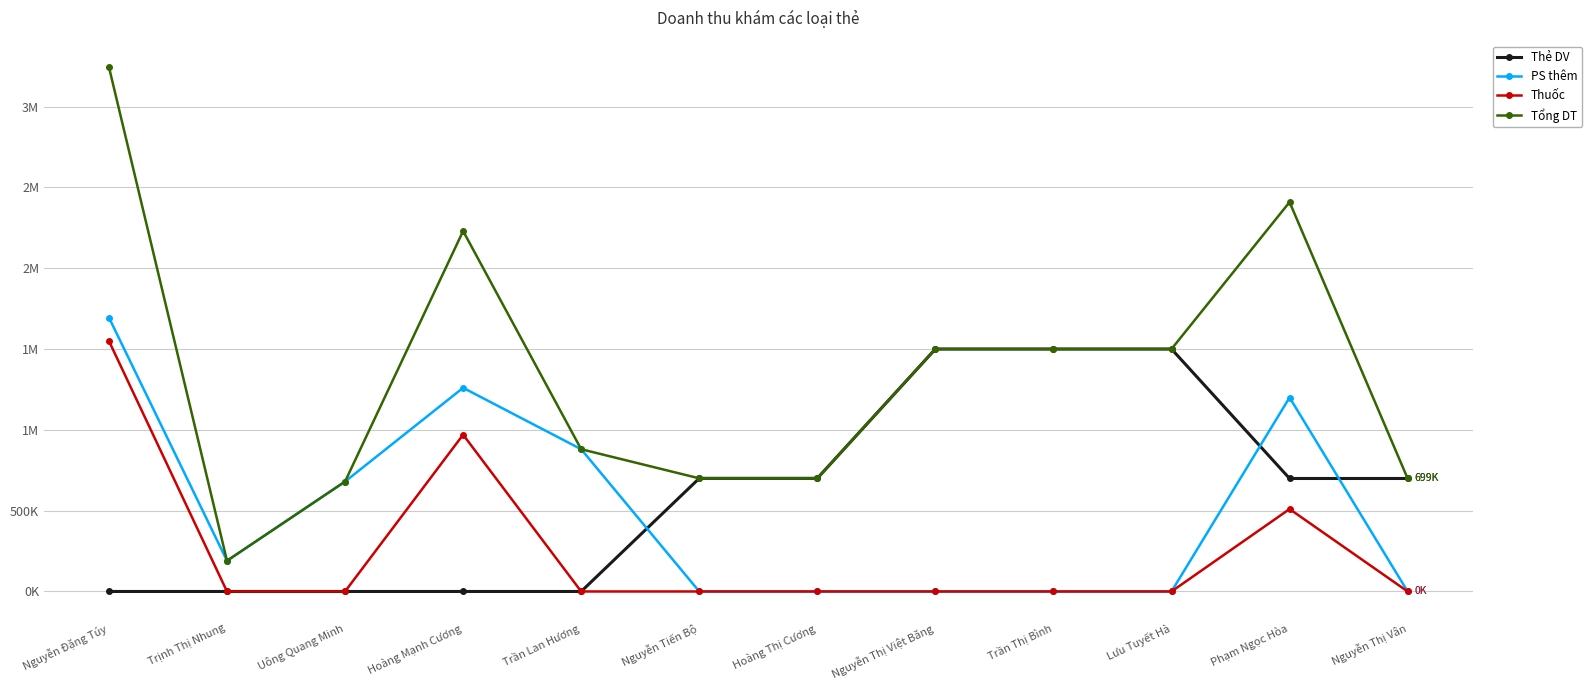

Is this an area chart (filled region under the line)?

No